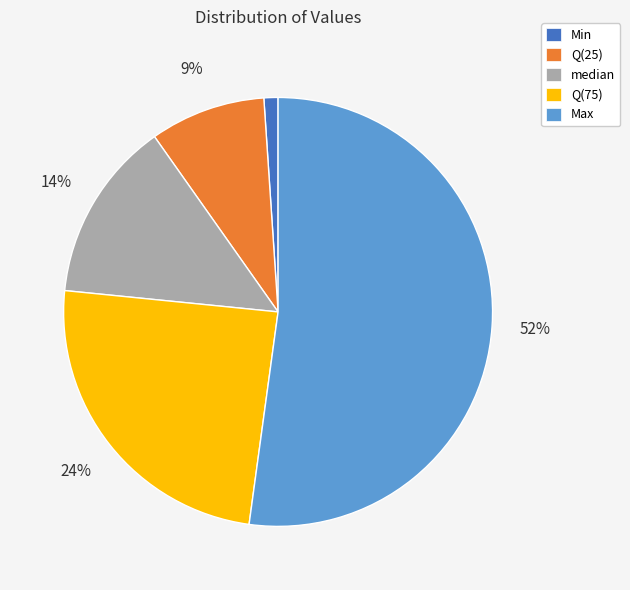

Is there a majority slice in this chart?

Yes